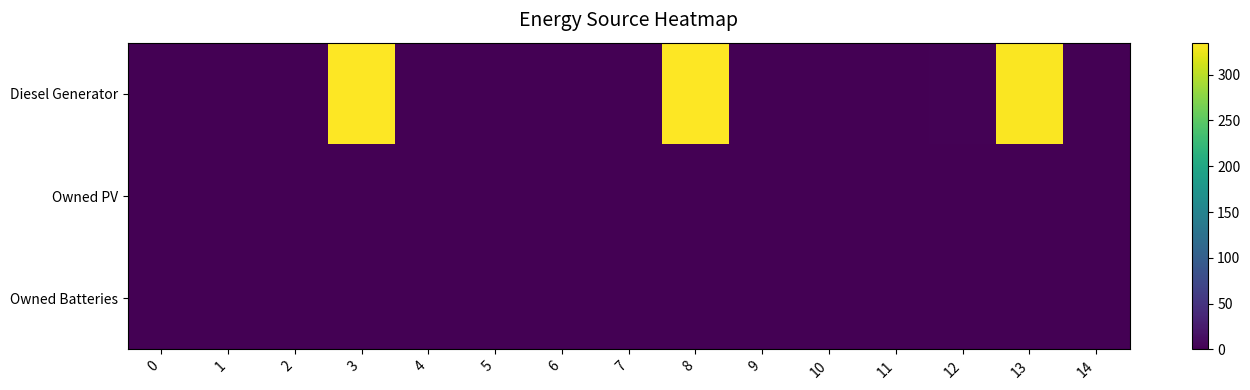

At which category is the sum across all series the highest?

3